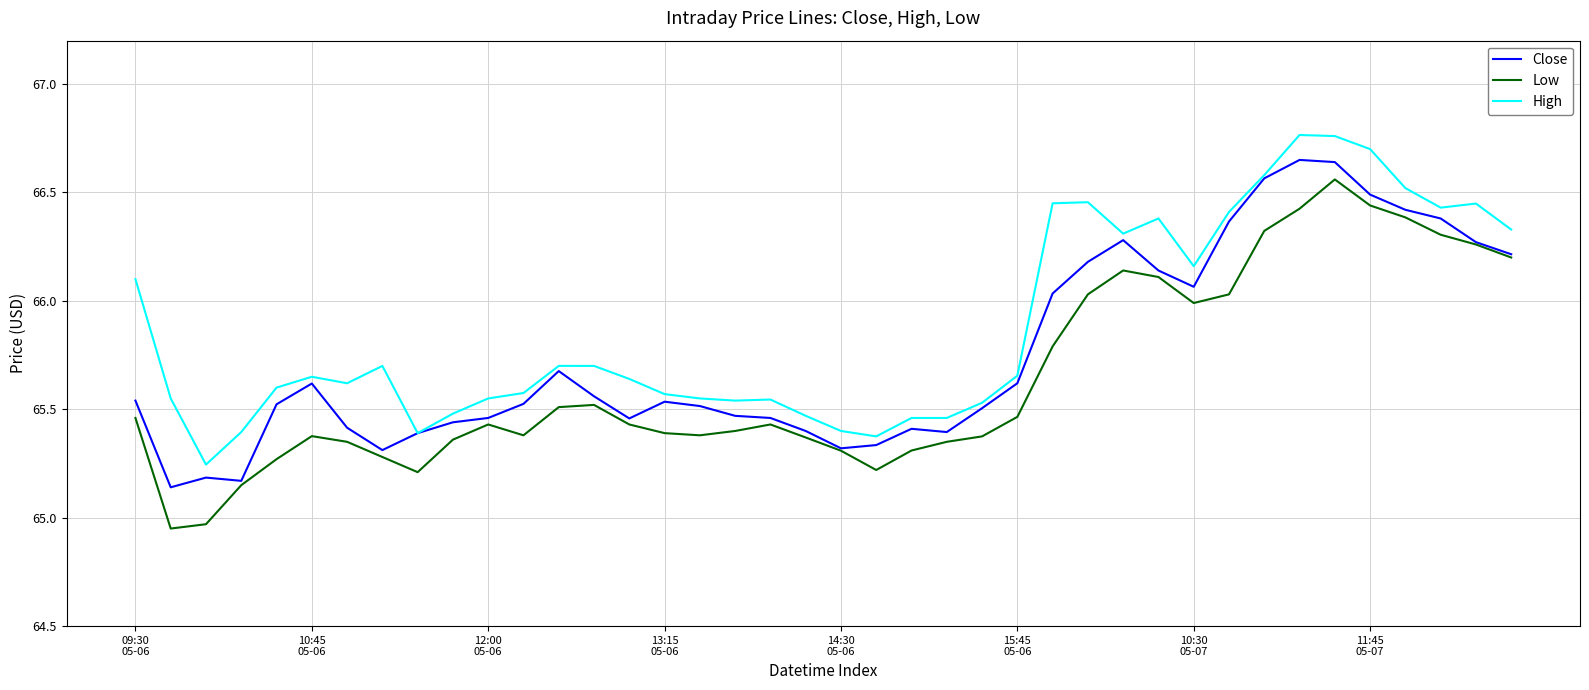

True or false: Low and High intersect in this chart.

False